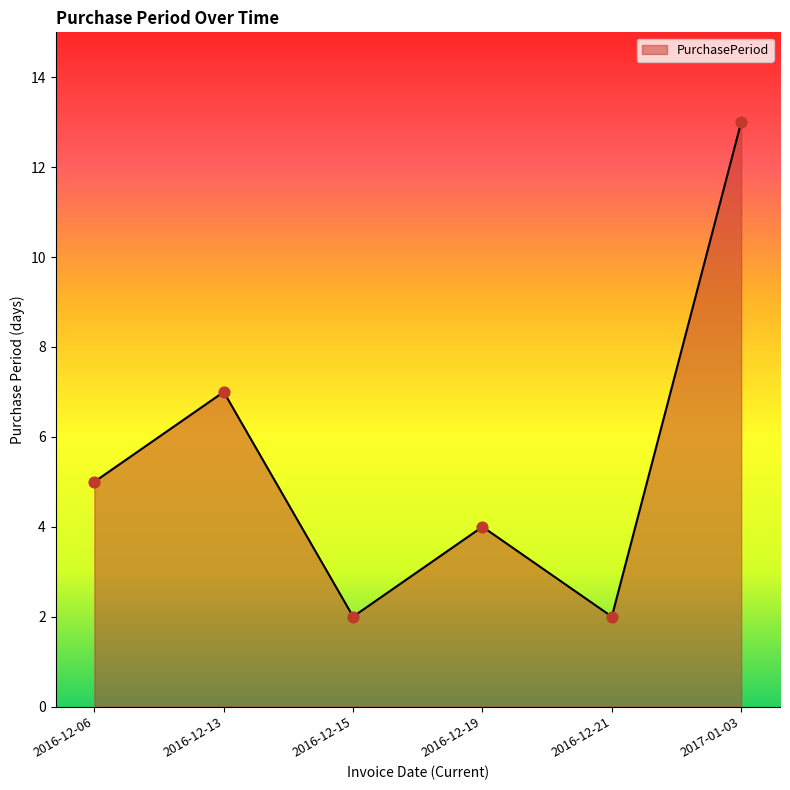

Which has a higher value, 2016-12-06 or 2016-12-15?

2016-12-06